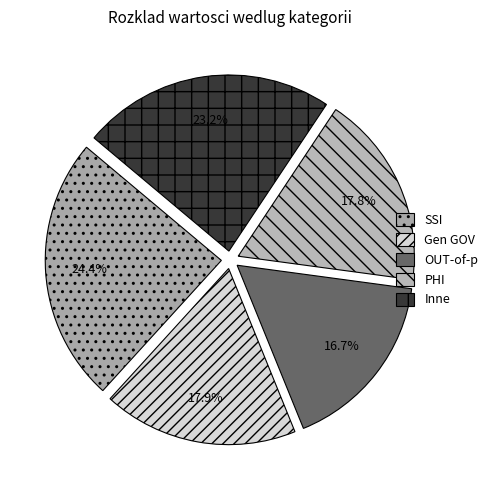

Count the number of slices in the pie.

5